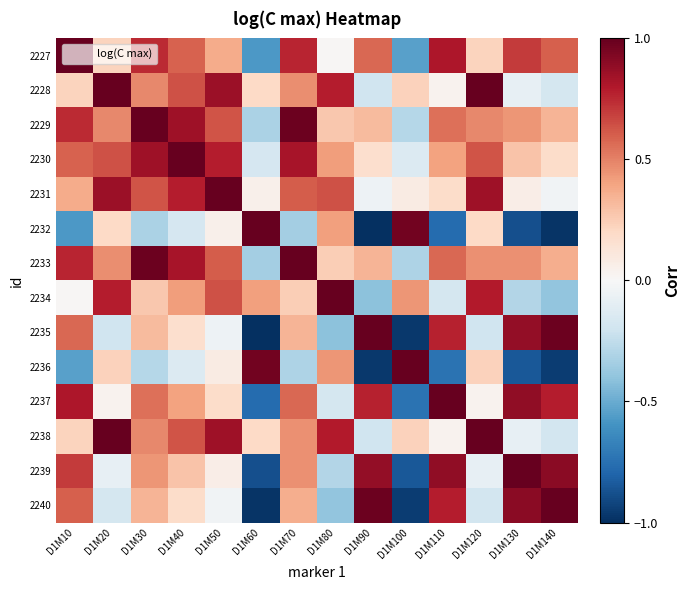

List the series in order of their peak value, lowest first.

2227, 2228, 2229, 2230, 2231, 2232, 2233, 2234, 2235, 2236, 2237, 2238, 2239, 2240